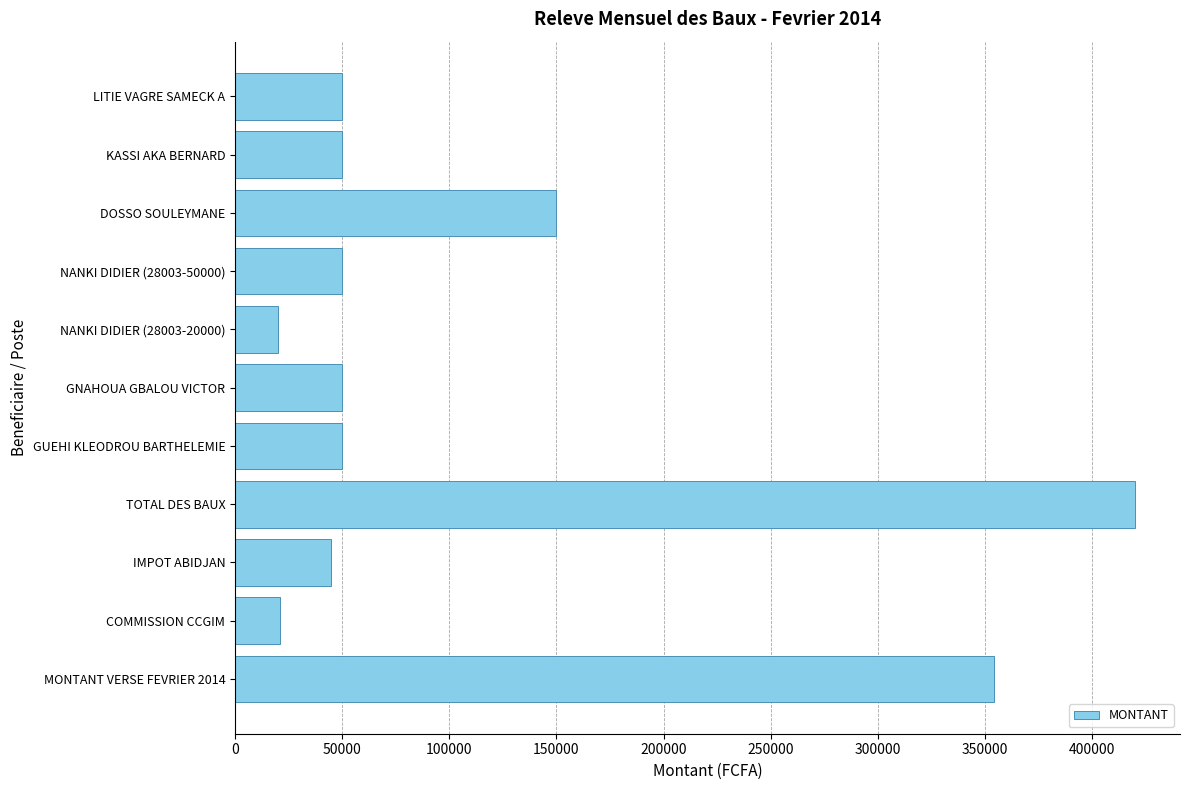

What is the difference between the maximum and second lowest values?

399000